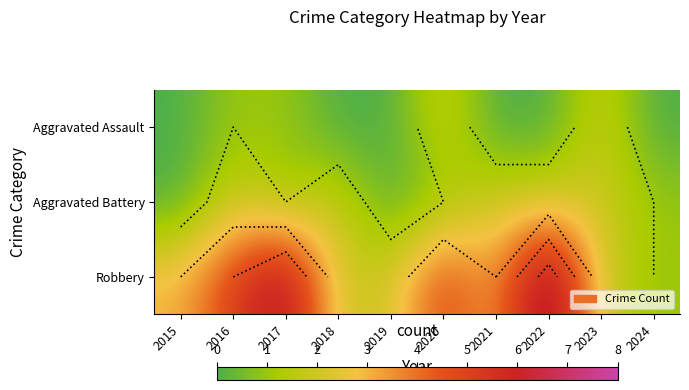

At how many categories does at least one series exceed 5?

2